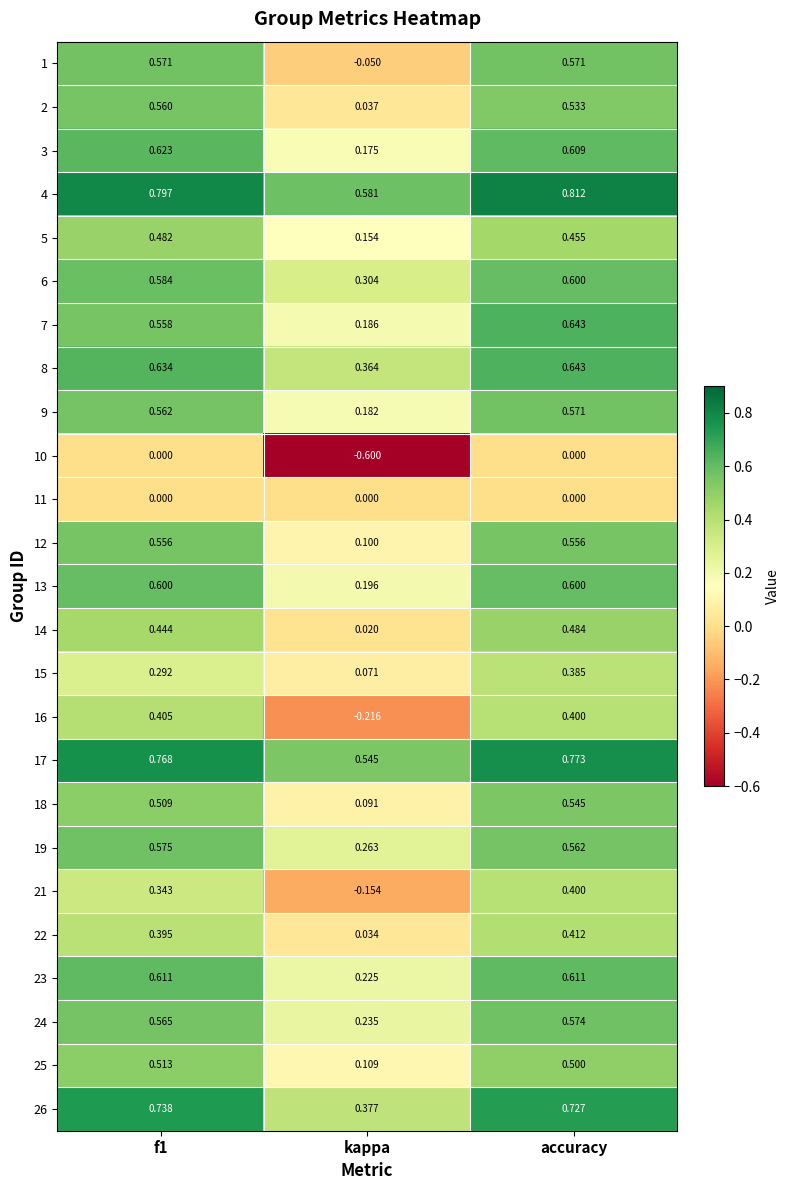

At which label does 7 reach its peak?

accuracy